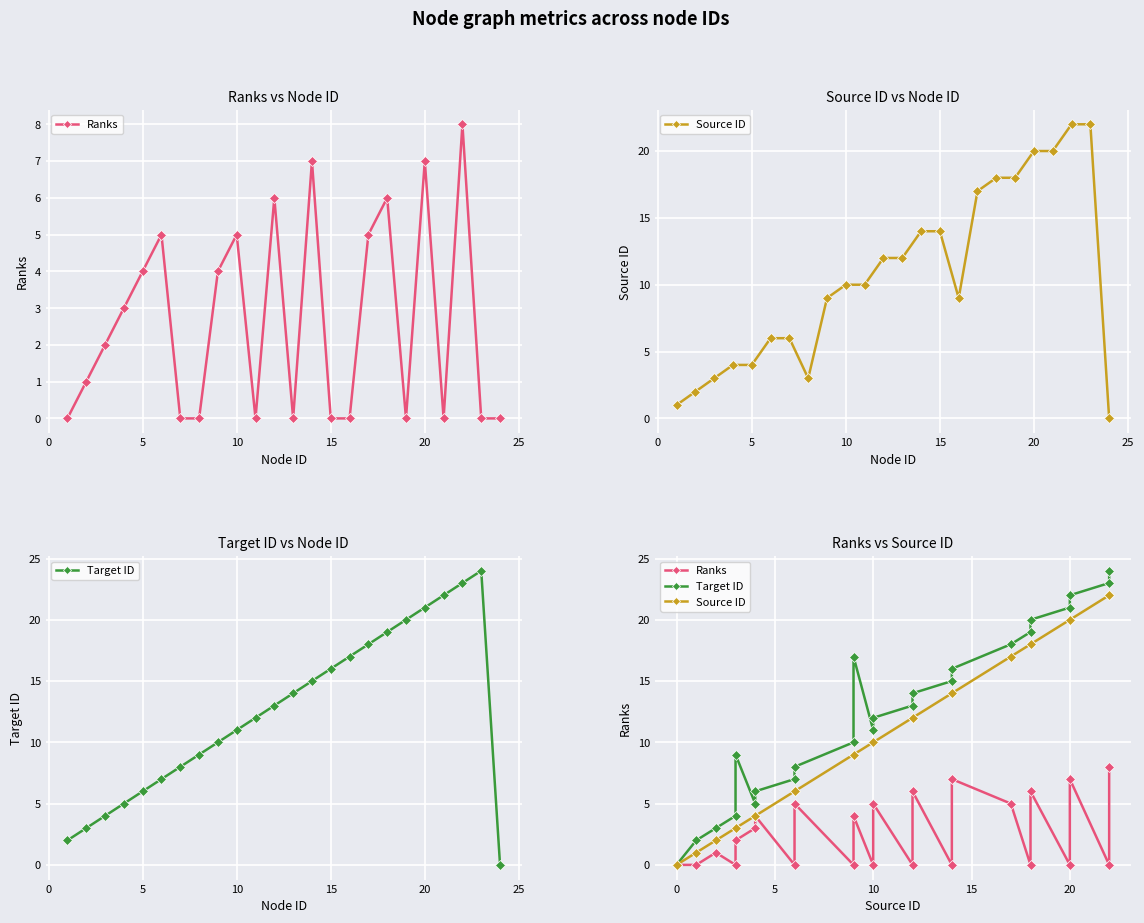

Rank the series by their average value, from highest to lowest.

Target ID, Source ID, Ranks